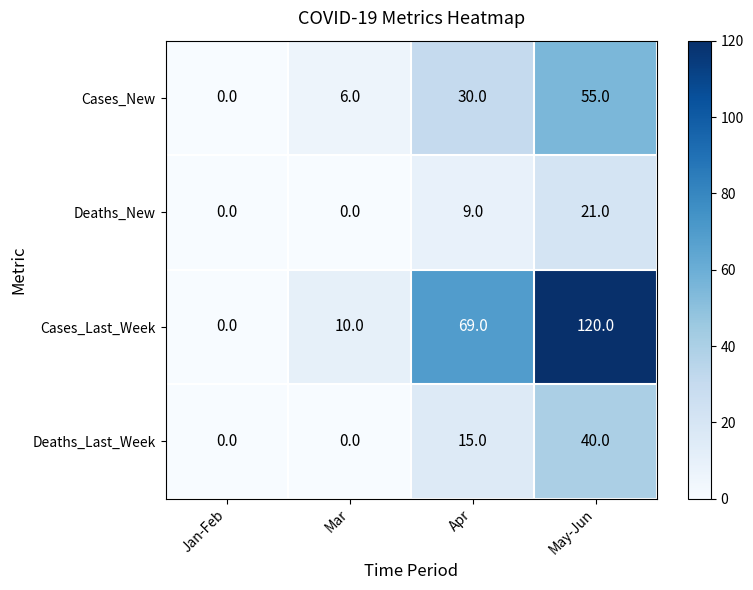

What is the total value across all series at Mar?

16